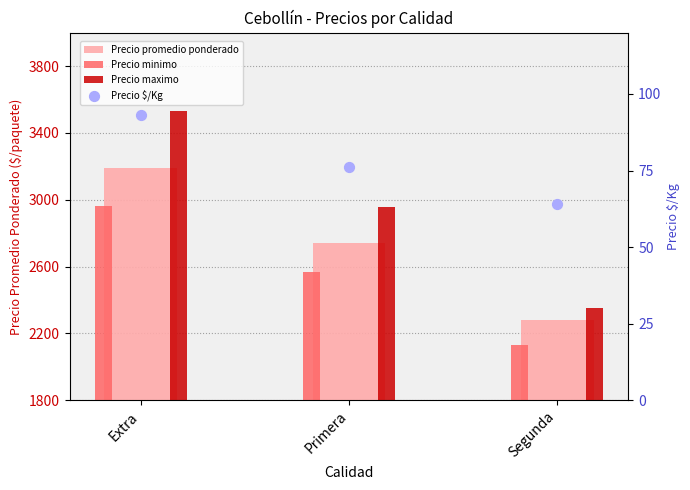

Which series reaches the maximum Y coordinate?

Precio maximo